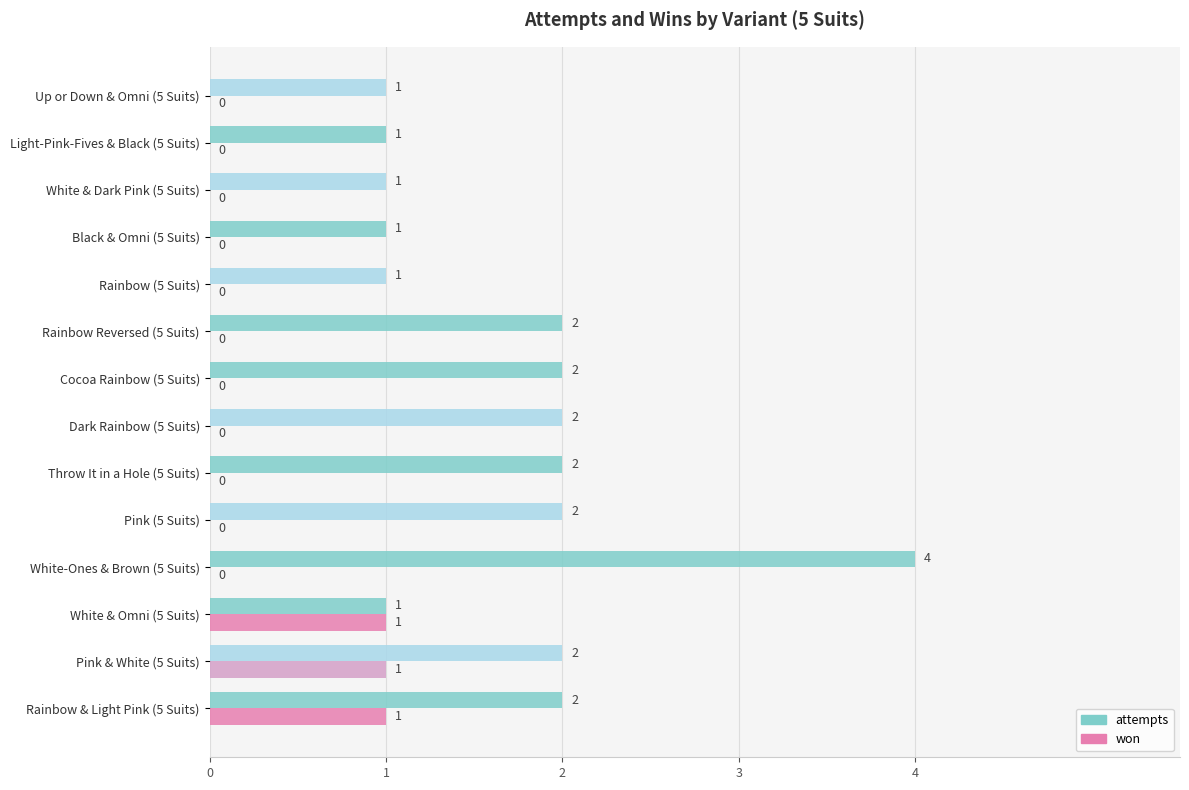

How many attempts values are between 1 and 2?

13